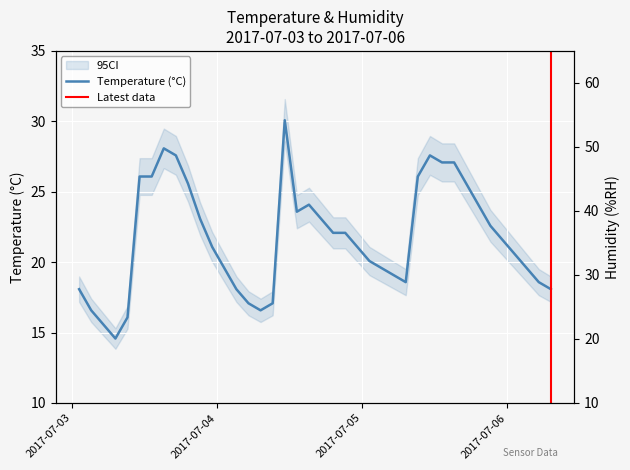

True or false: Temperature (°C) and Humidity (%RH) cross at least once.

False